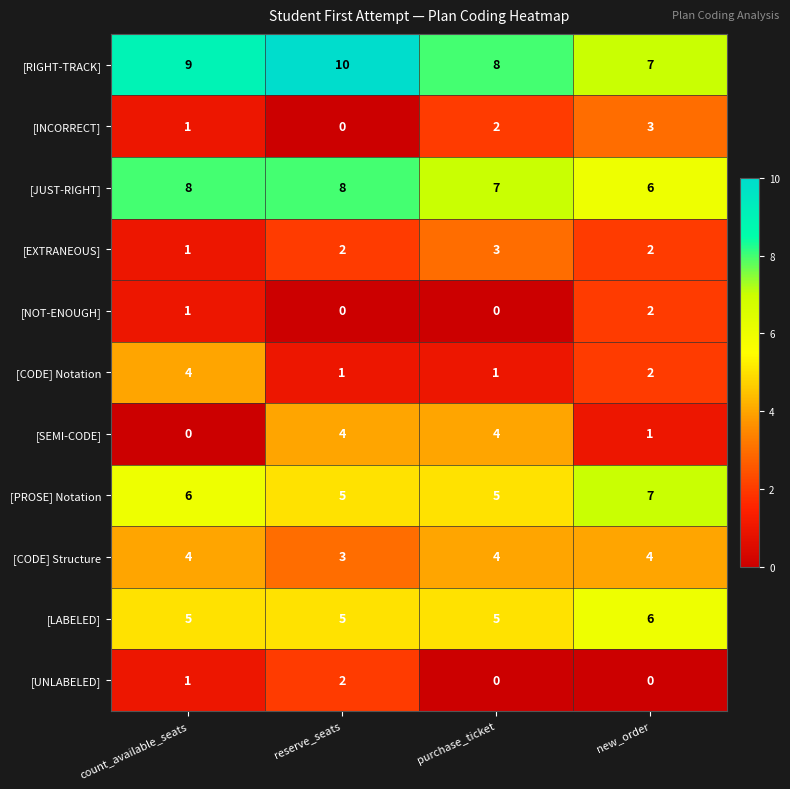

The value of [NOT-ENOUGH] at count_available_seats is 0. True or false?

False